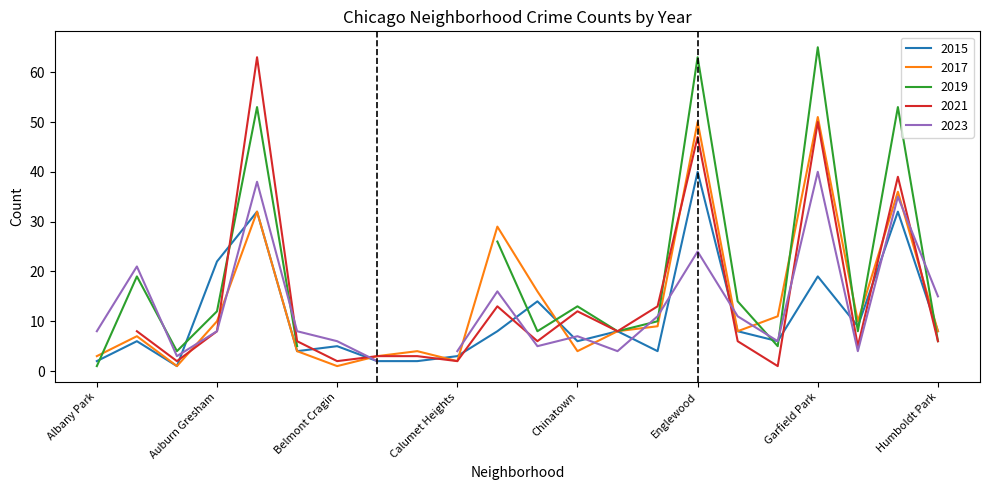

How many values in the 2021 series are below 6?

8